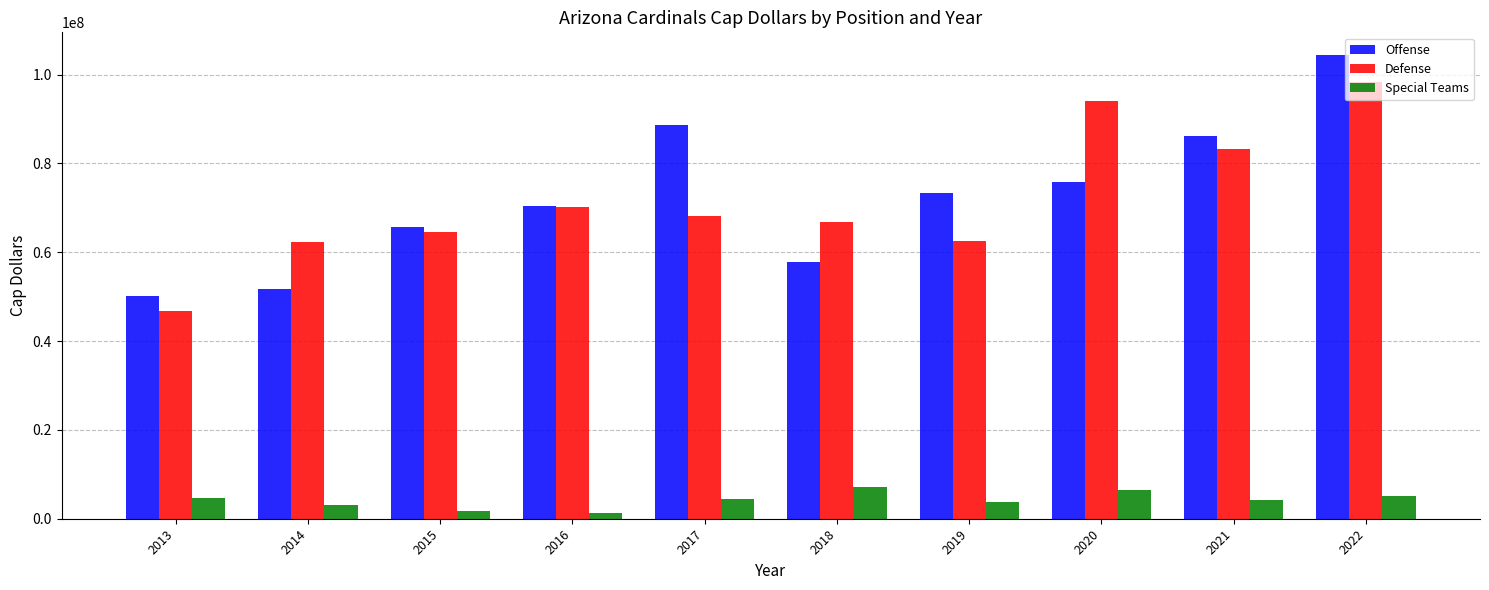

What is the difference between the maximum and minimum values in the Defense series?

51484897